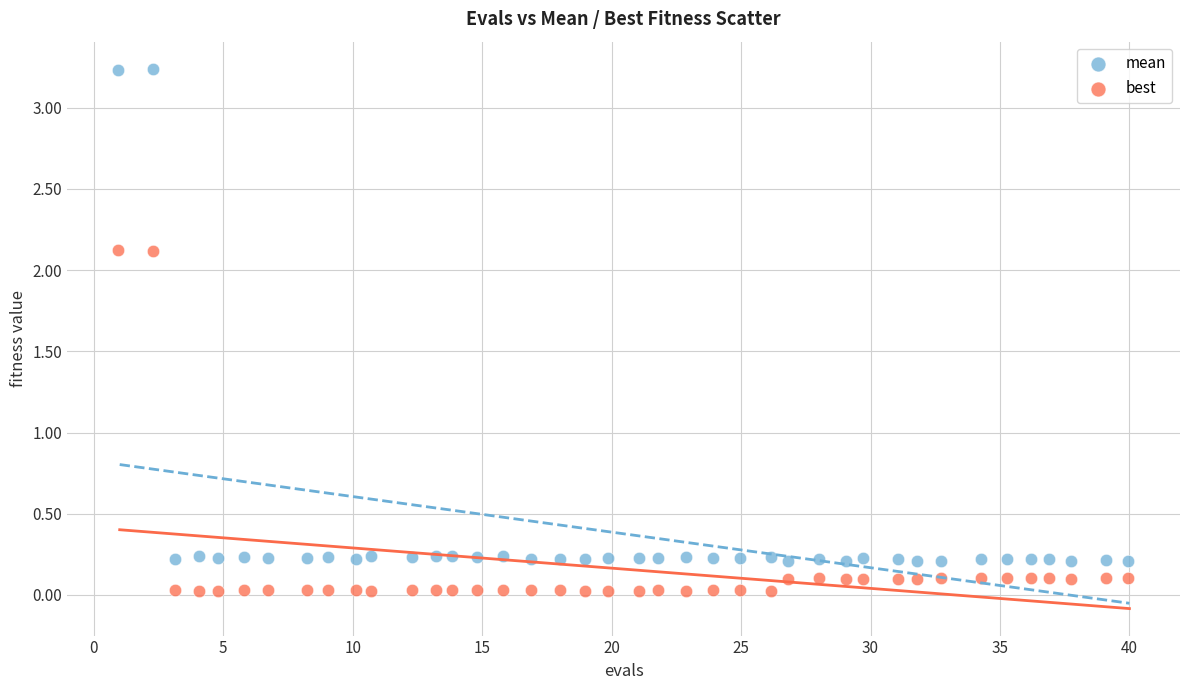

Across all data points, what is the range of X values (max minus min)?

39.0